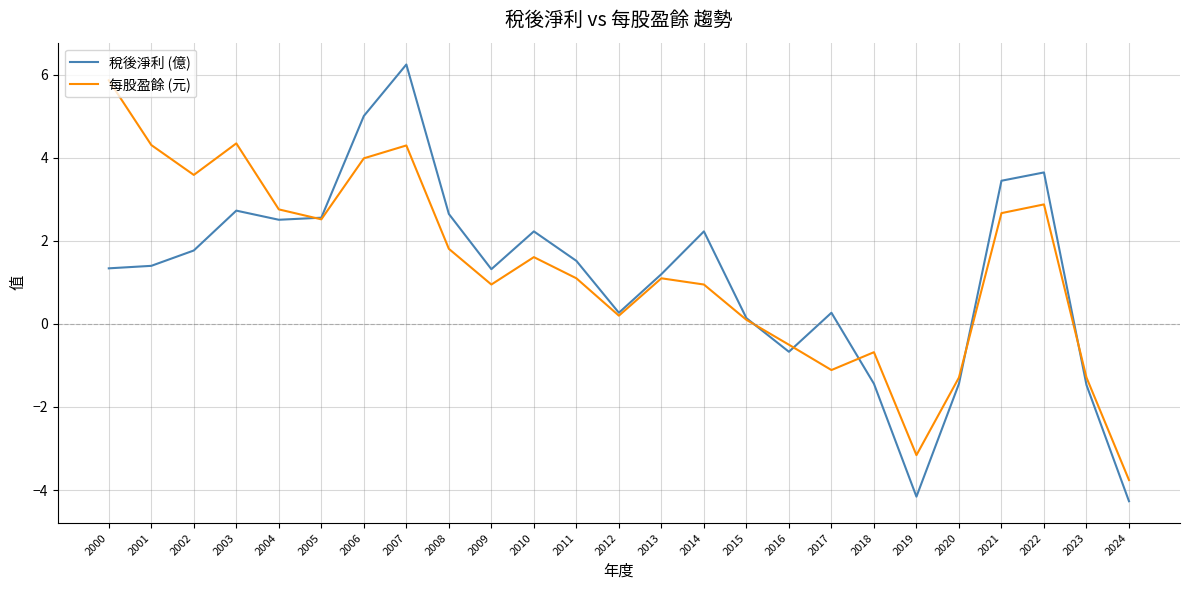

Between 2011 and 2019, which series saw the biggest shift?

稅後淨利 (億)